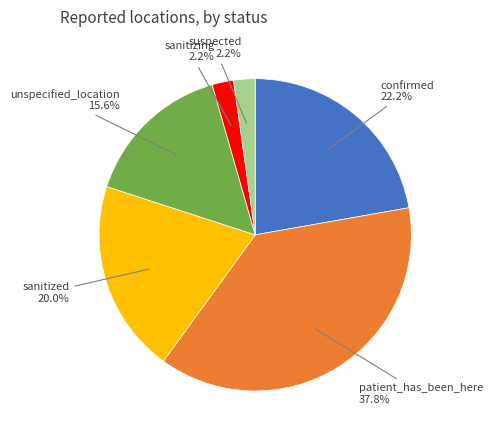

Is there any slice that represents more than half of the pie?

No